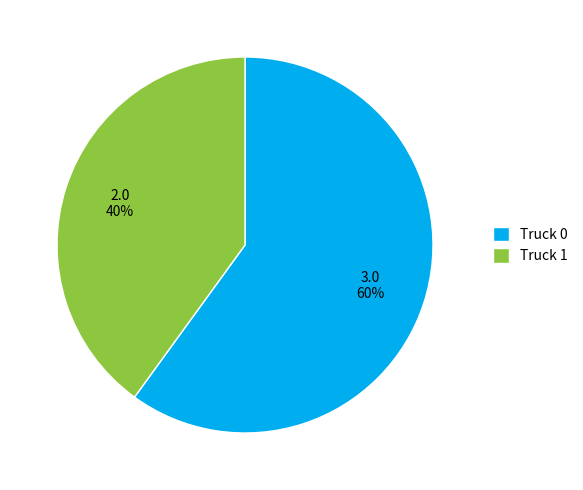

The Truck 0 slice represents 60% of the pie. True or false?

True